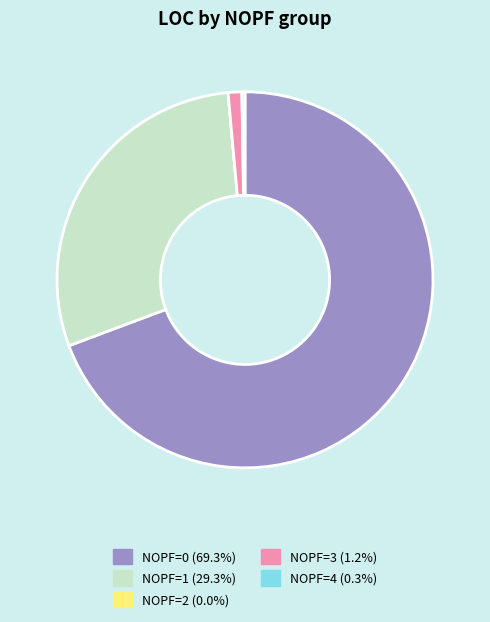

Is there a majority slice in this chart?

Yes